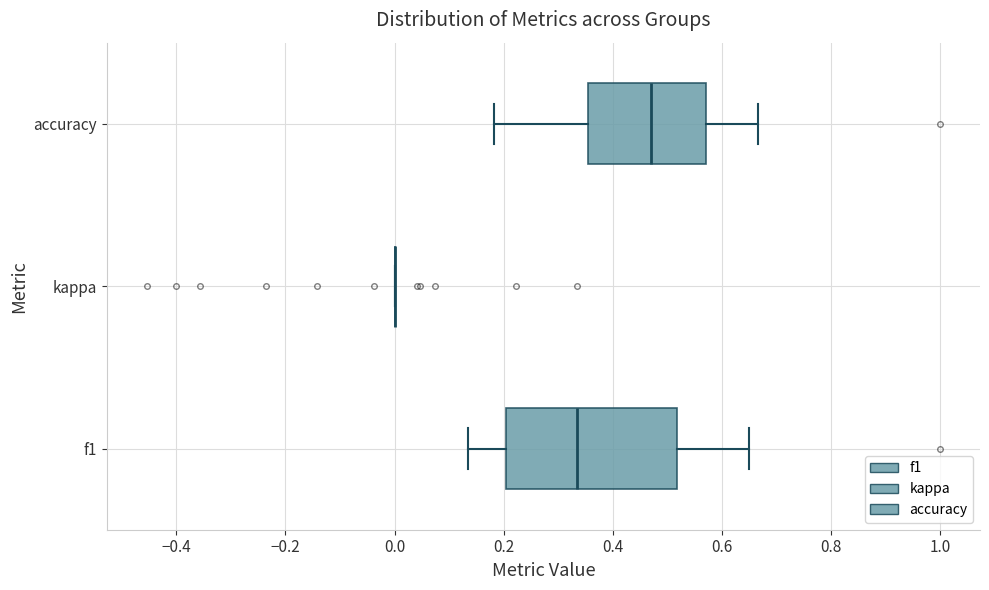

Which box is the widest, from its left edge to its right edge?

f1